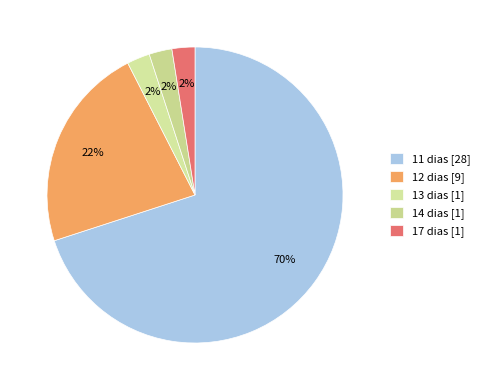

To the nearest percent, what portion does 17 dias represent?

3%